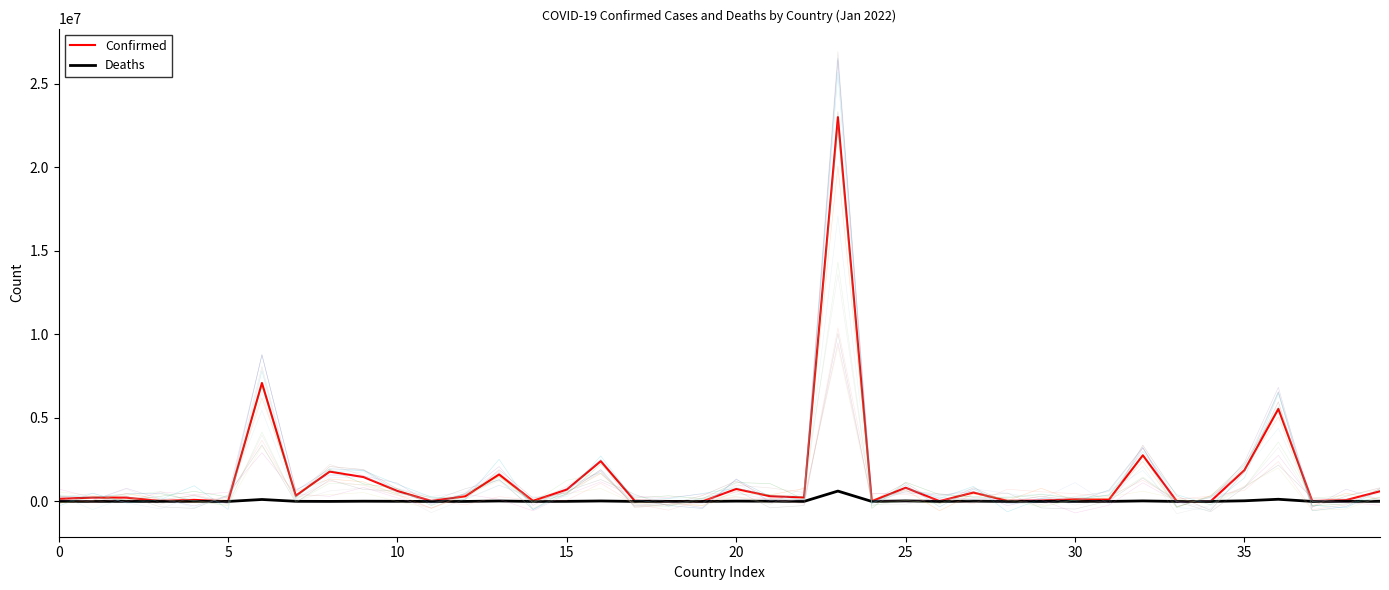

Which category has the lowest value in the Deaths series?

19